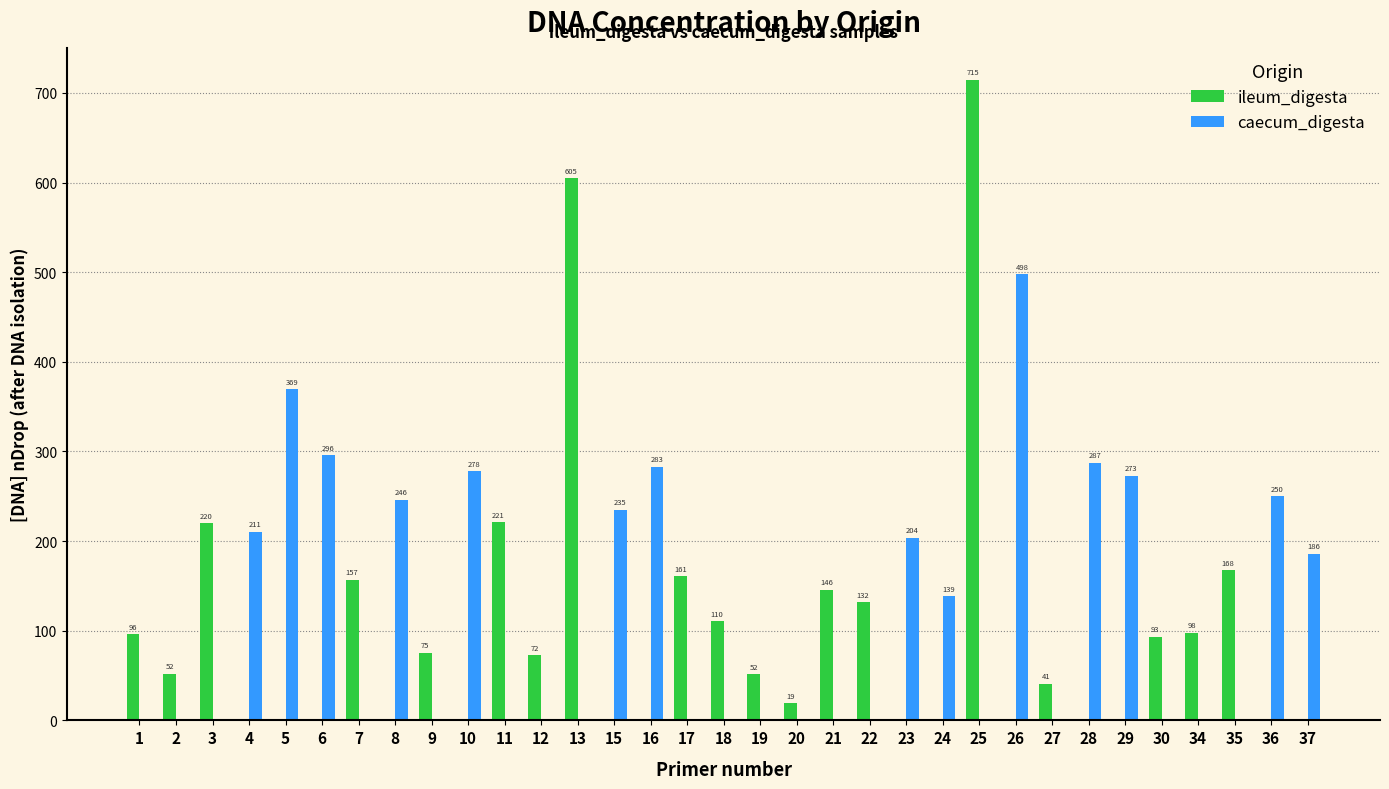

How many series are shown in this chart?

2